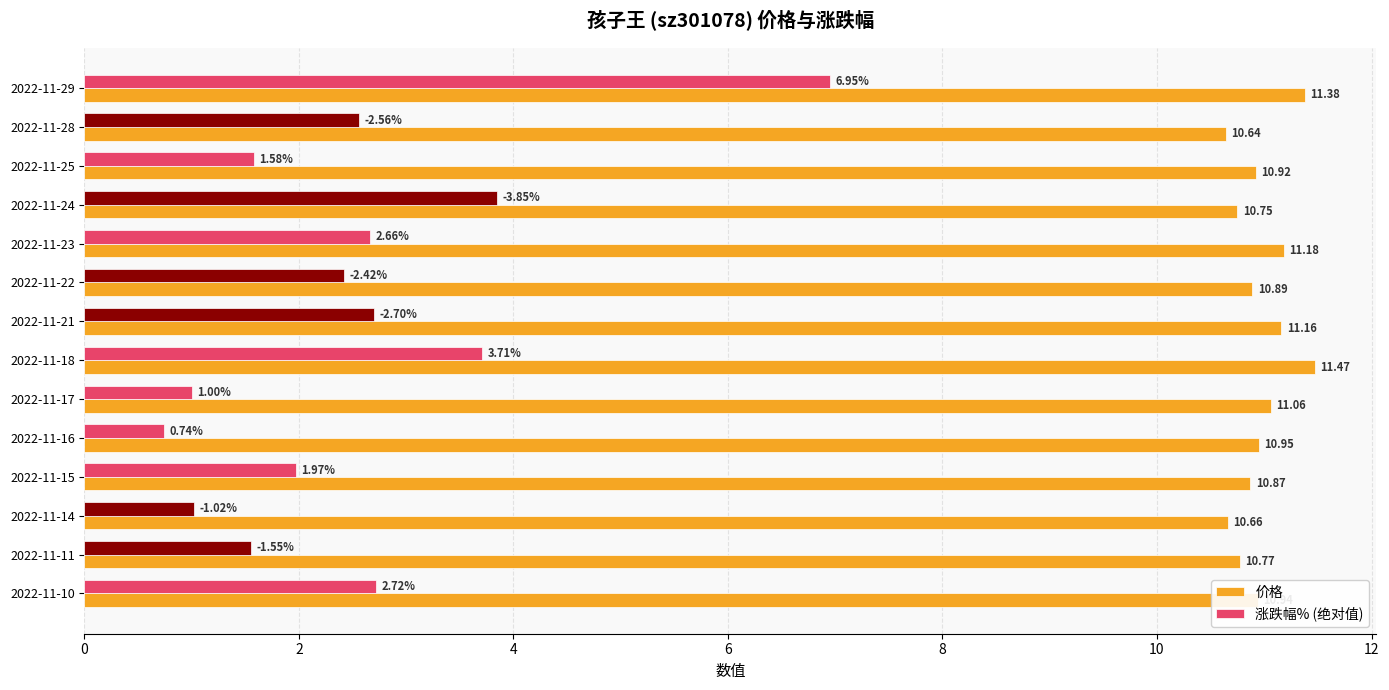

Which series changed the most between 2022-11-29 and 2022-11-22?

涨跌幅% (绝对值)